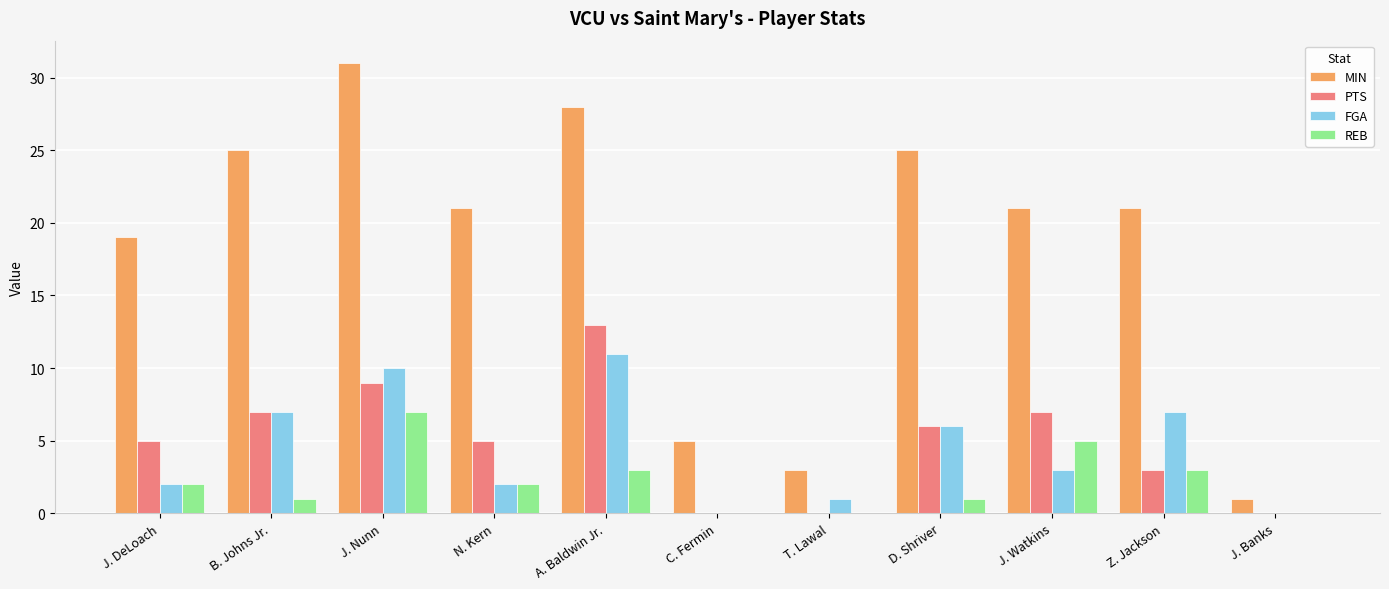

Which series has the largest total across all categories?

MIN